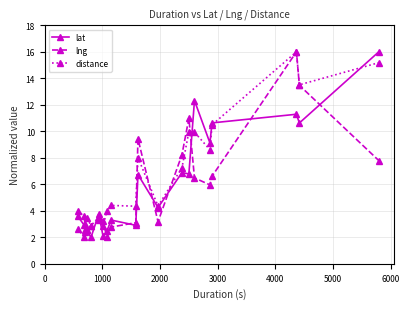

What is the minimum value shown in the chart?

2.0